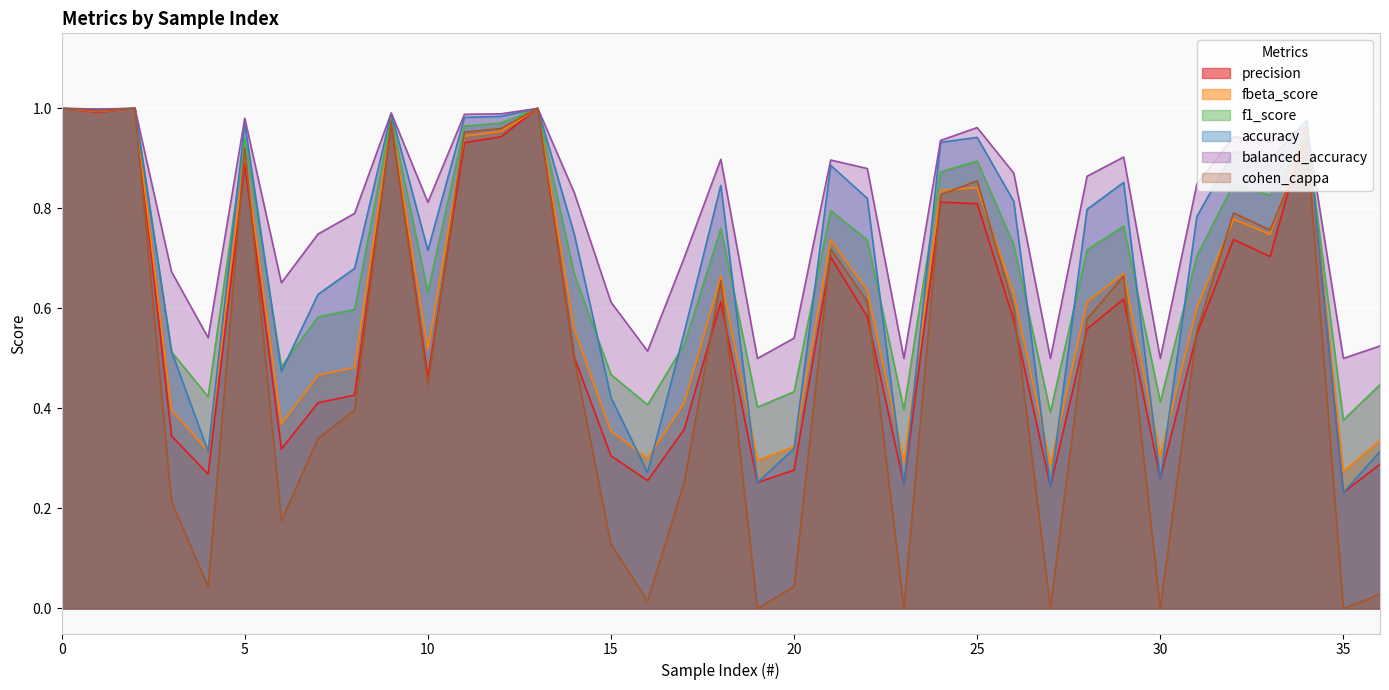

At how many categories does at least one series exceed 0?

37